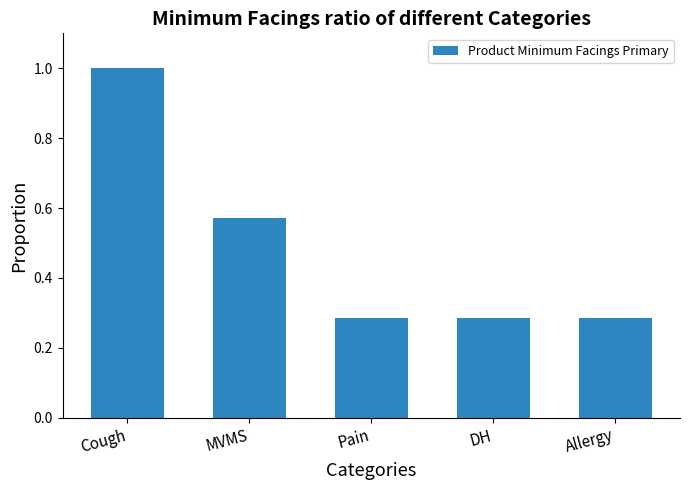

Which category has the highest value across all series?

Cough